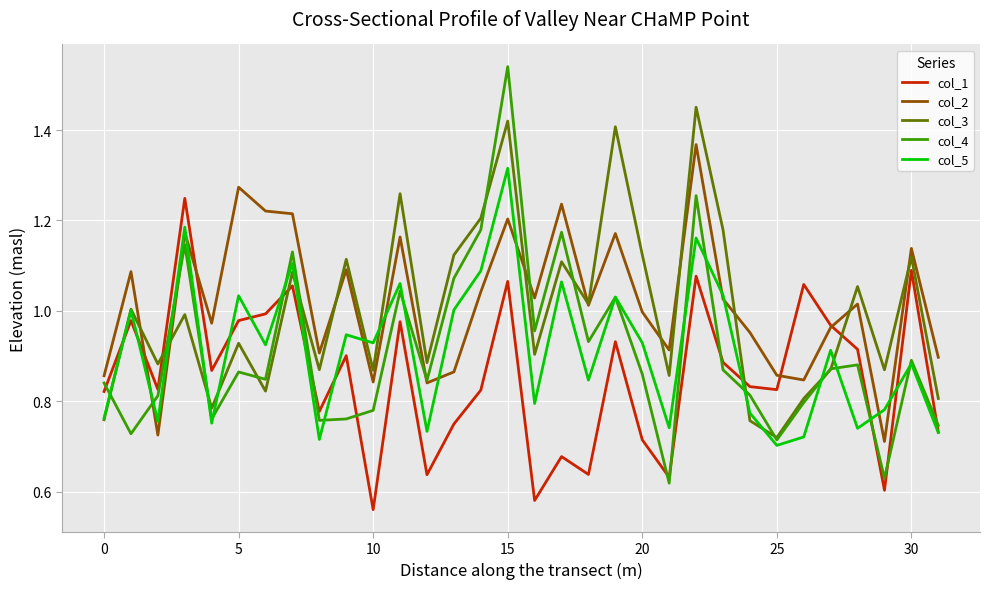

How many series are shown in this chart?

5